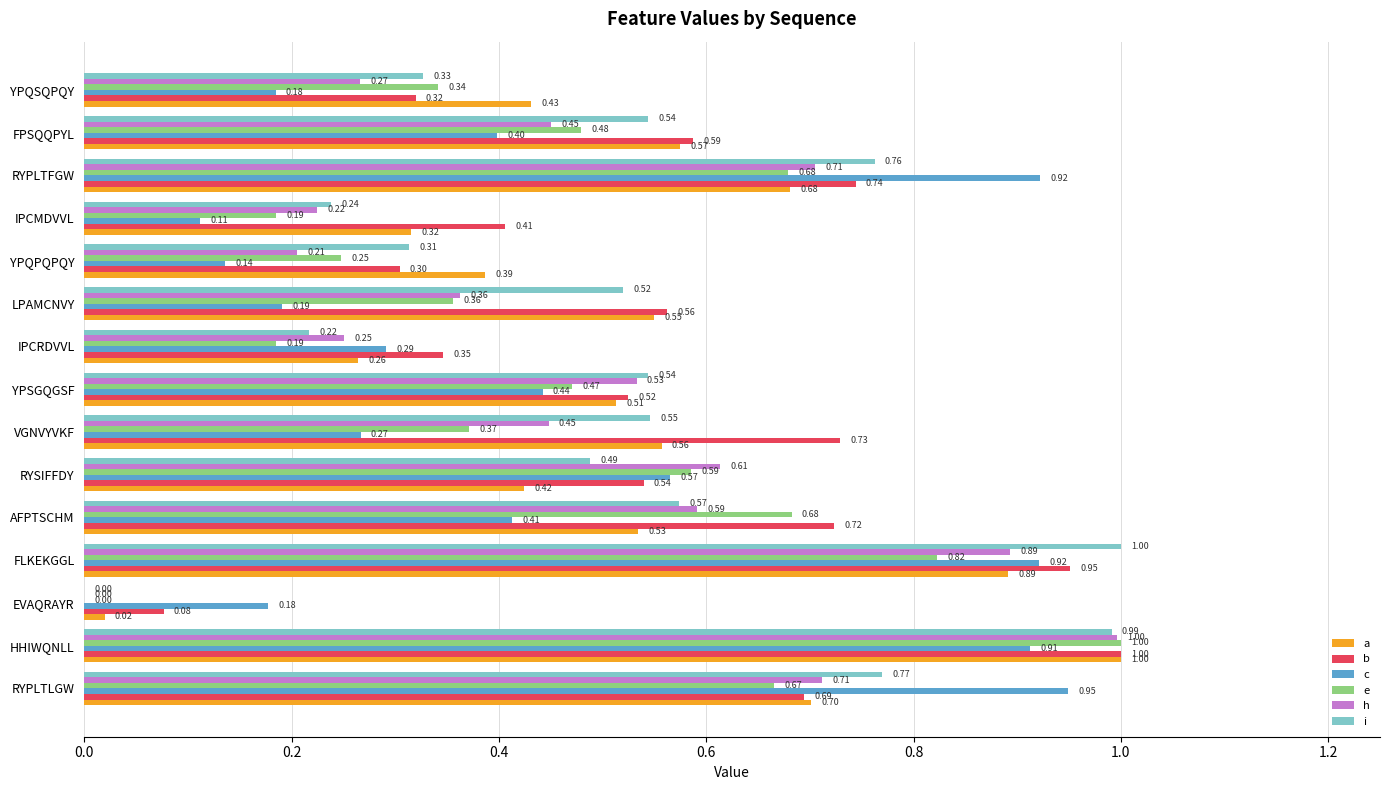

What is the sum of all e values?

7.1